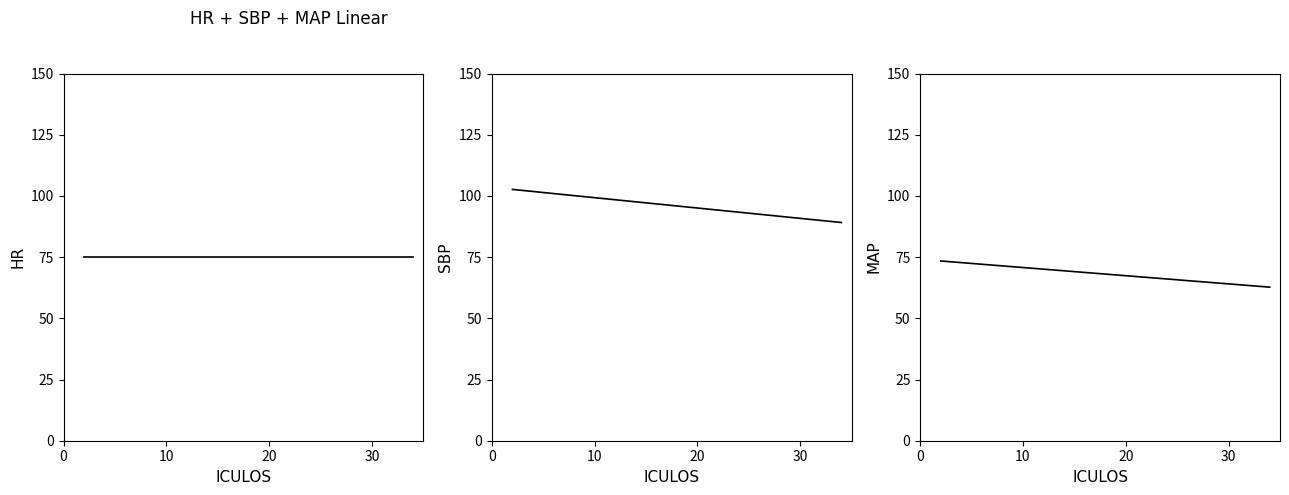

What is the greatest value displayed?

102.7